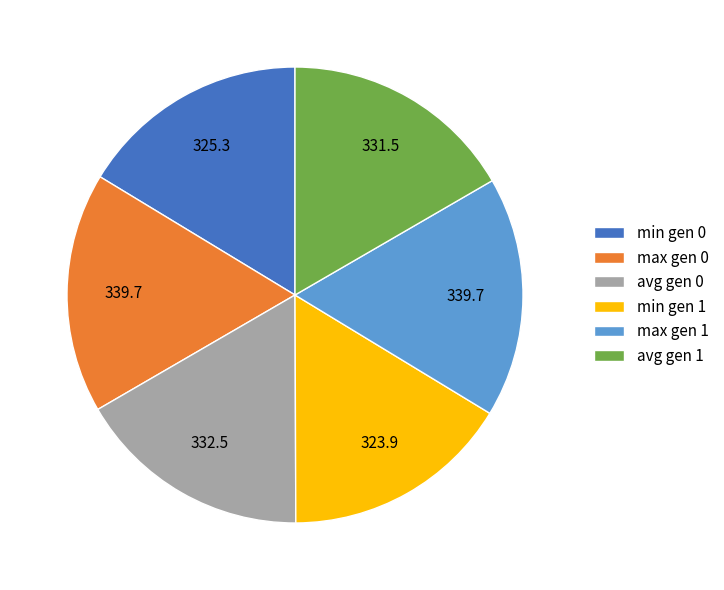

What is the ratio of the value at min gen 1 to the value at min gen 0?

1.0